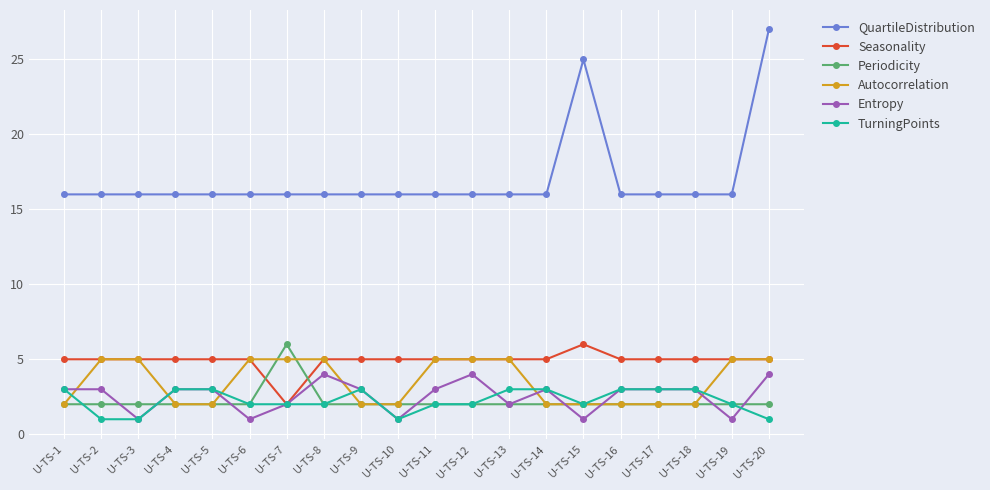

What is the spread (max minus min) of values at U-TS-6?

15